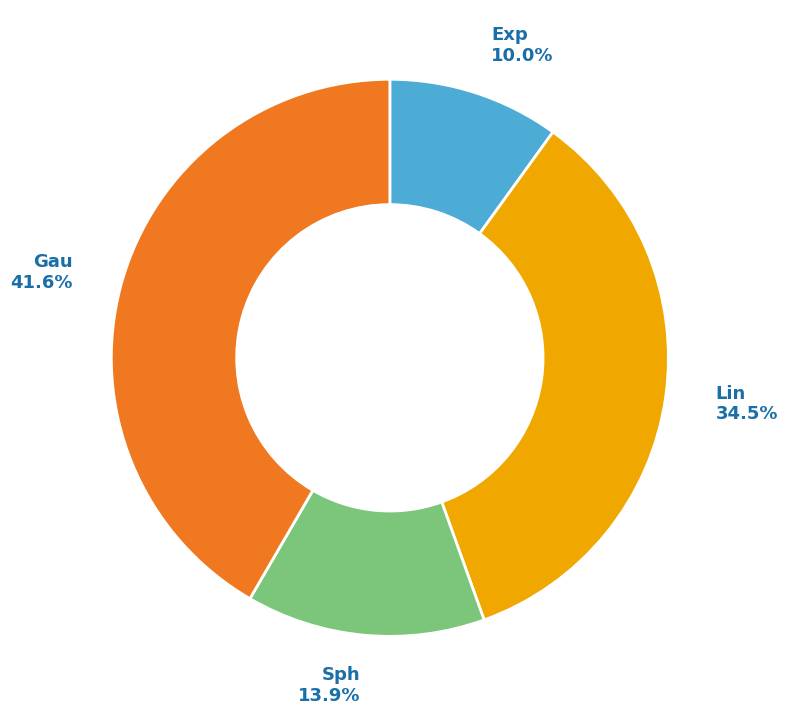

Is there any slice that represents more than half of the pie?

No